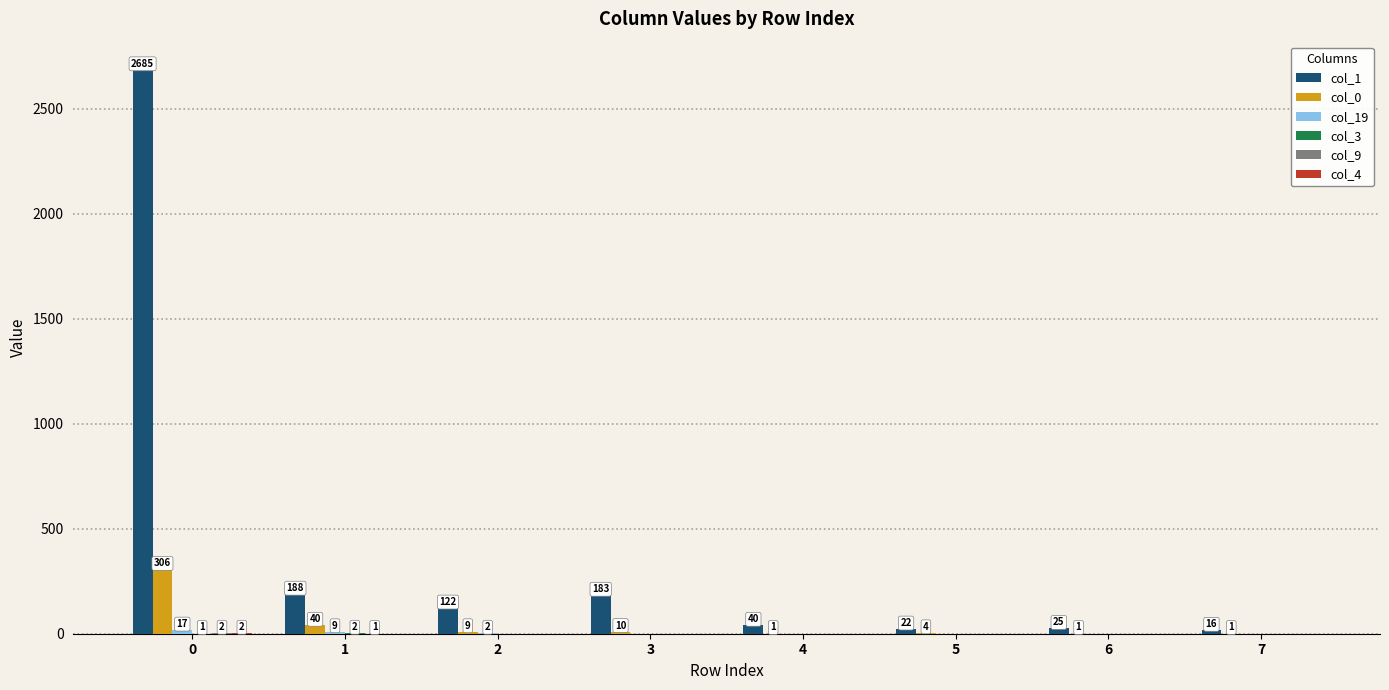

How many distinct data groups are displayed?

6